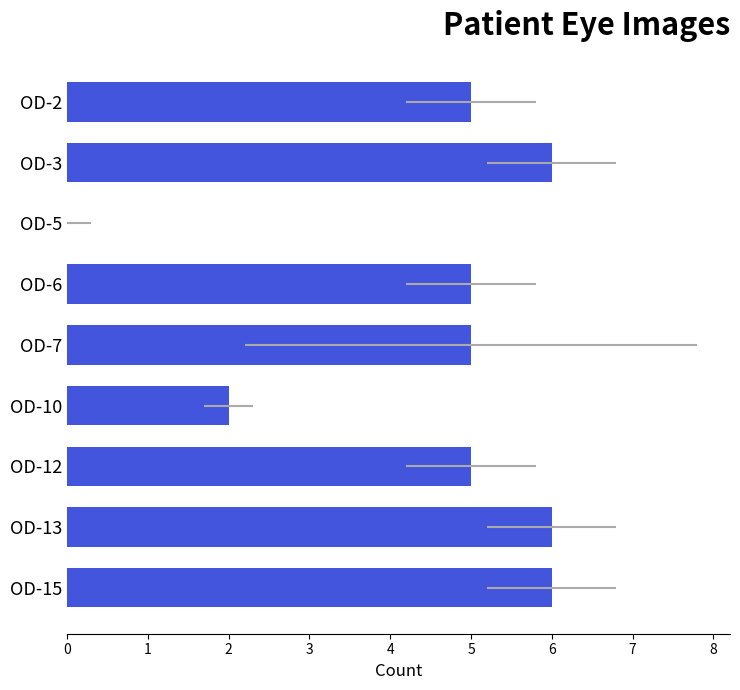

How many values exceed 5?

3